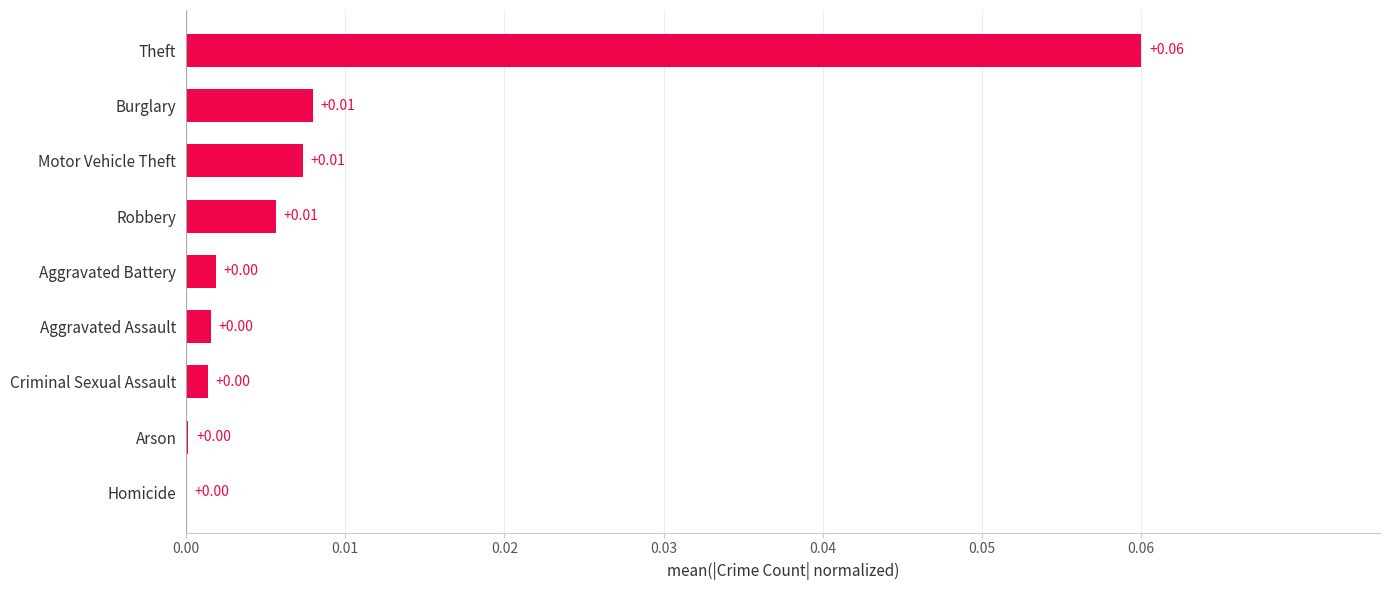

What is the change in value from Criminal Sexual Assault to Theft?

+0.1